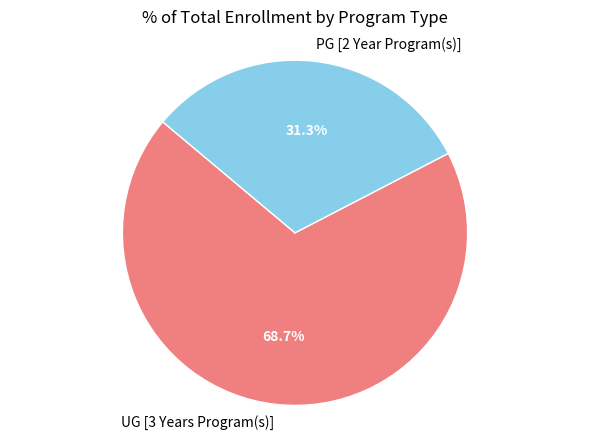

Is there a majority slice in this chart?

Yes